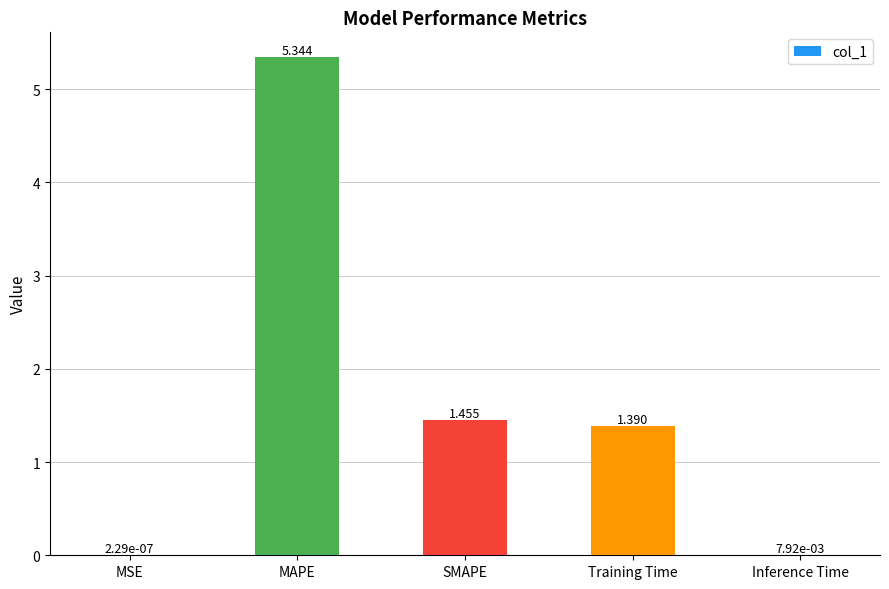

Between Inference Time and SMAPE, which is larger?

SMAPE